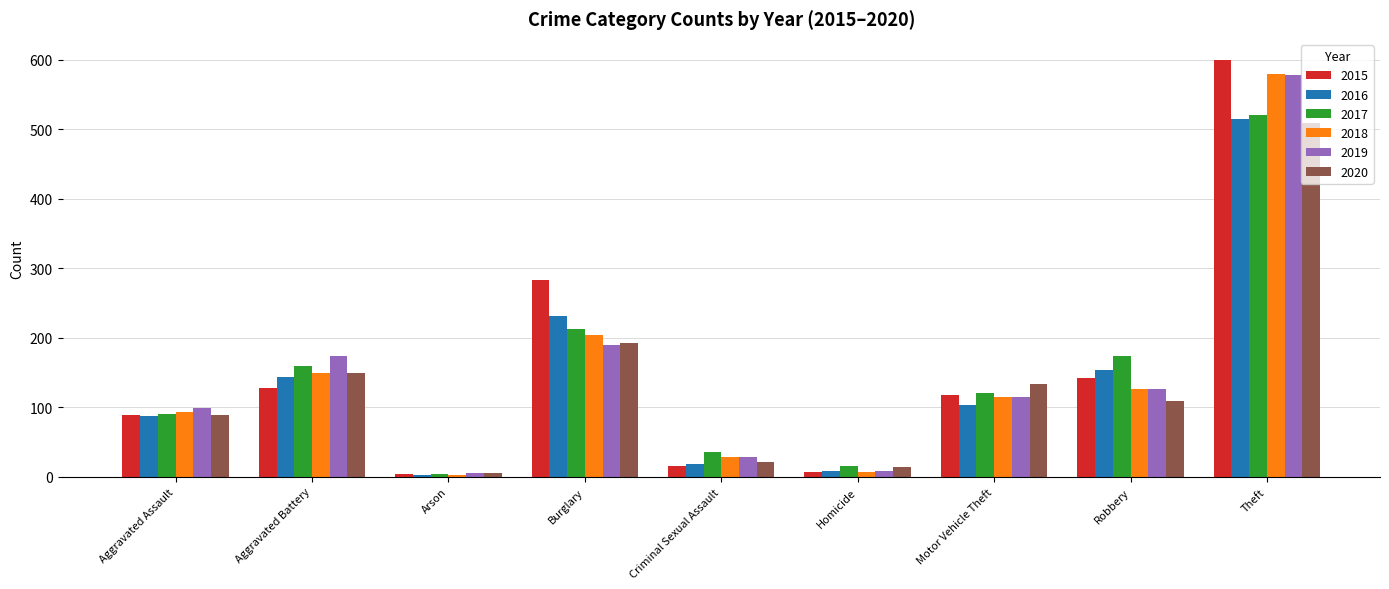

Where does the 2017 series first go above 120?

Aggravated Battery